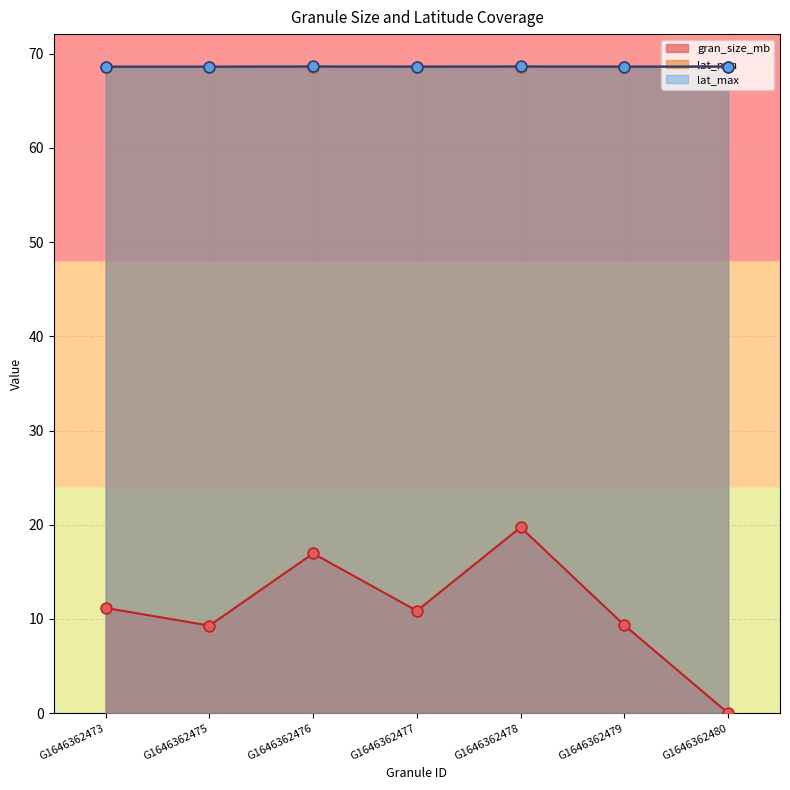

Which series reaches the maximum Y coordinate?

lat_max